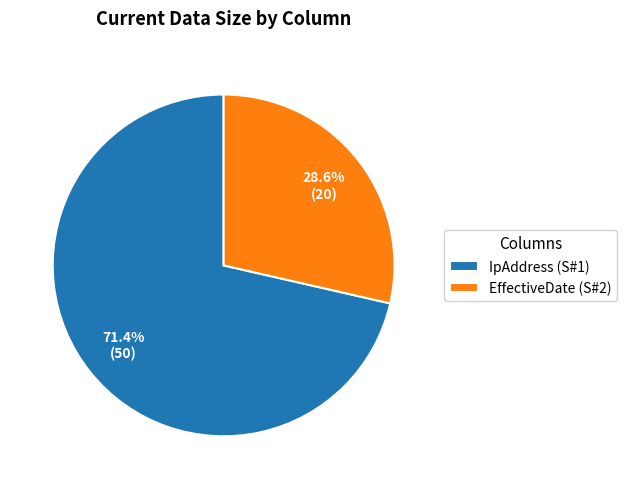

To the nearest percent, what is the difference between the largest and smallest slice percentages?

43%